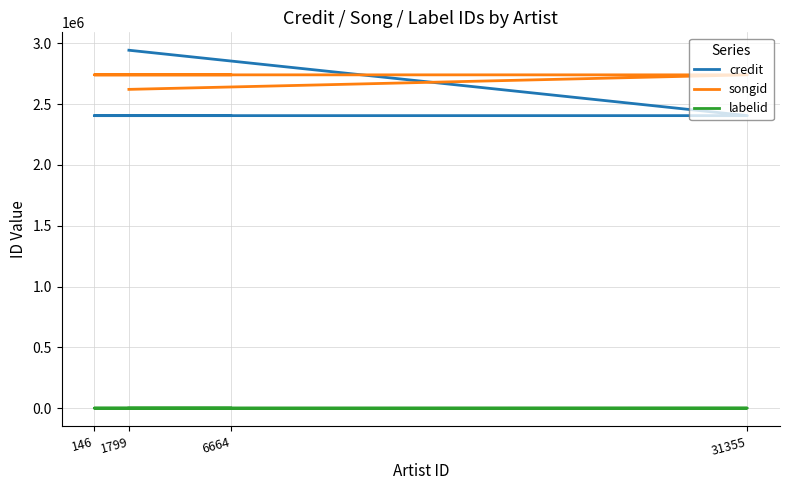

What is the total value across all series at 6664?

5147612